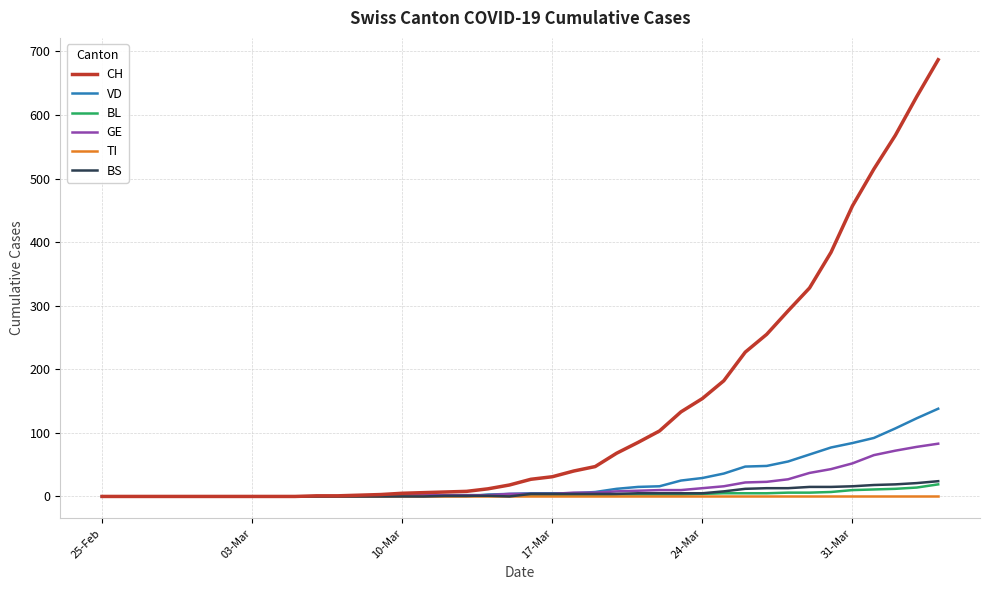

Which series has the widest spread of values?

CH